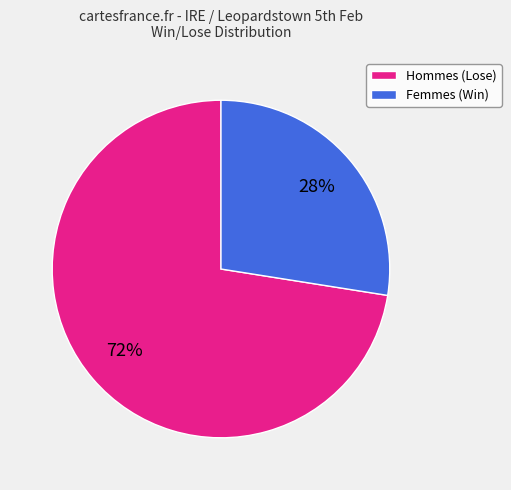

To the nearest percent, what is the combined percentage of Hommes (Lose) and Femmes (Win)?

100%